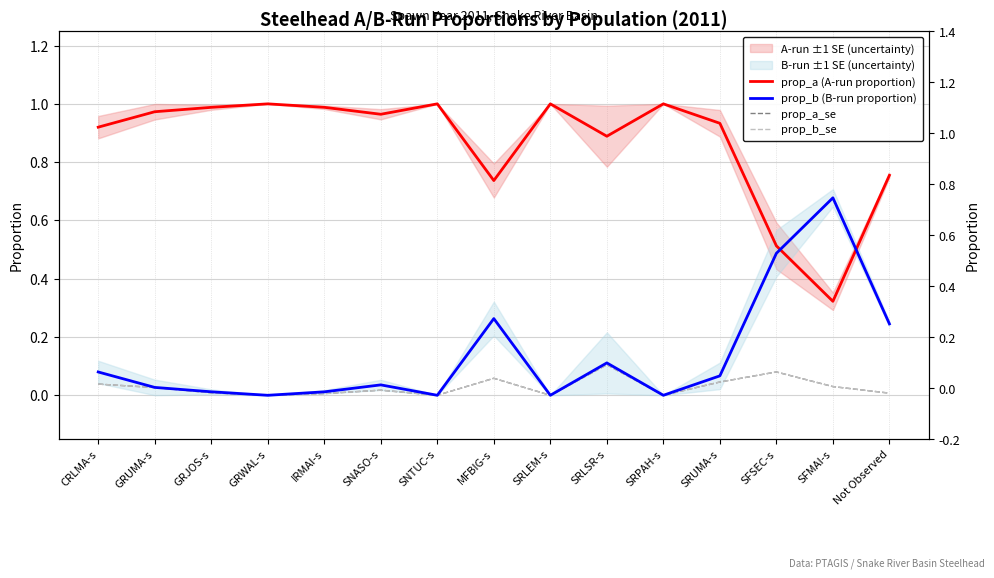

Is this an area chart (filled region under the line)?

No